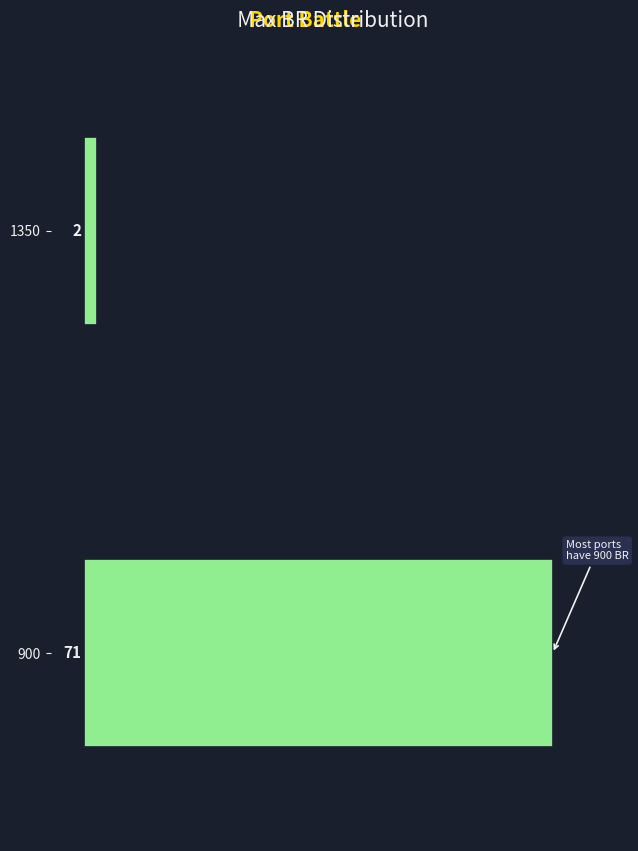

Reading top to bottom, what are all the values shown in this chart?

1350=2	900=71